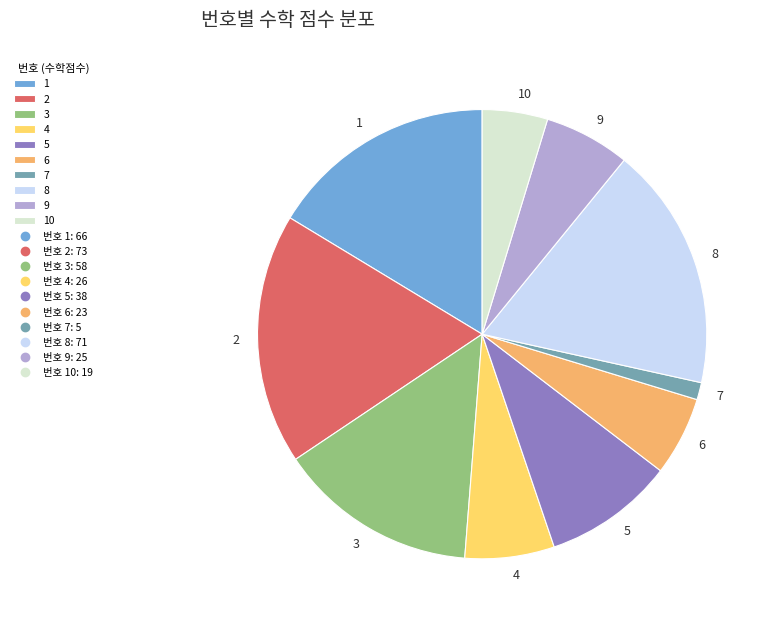

Which slice is the smallest?

7